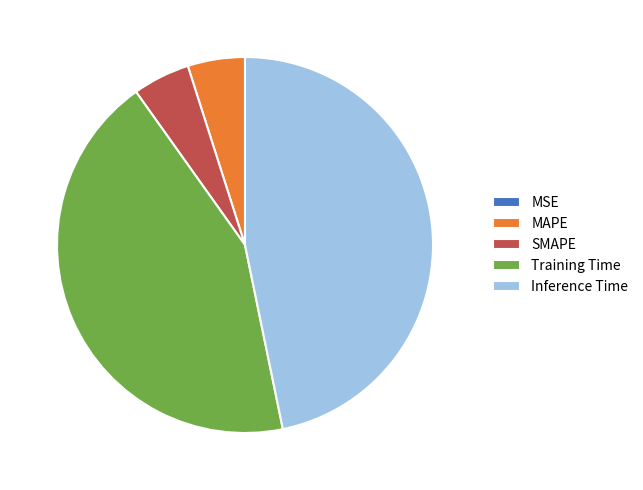

Is there any slice that represents more than half of the pie?

No